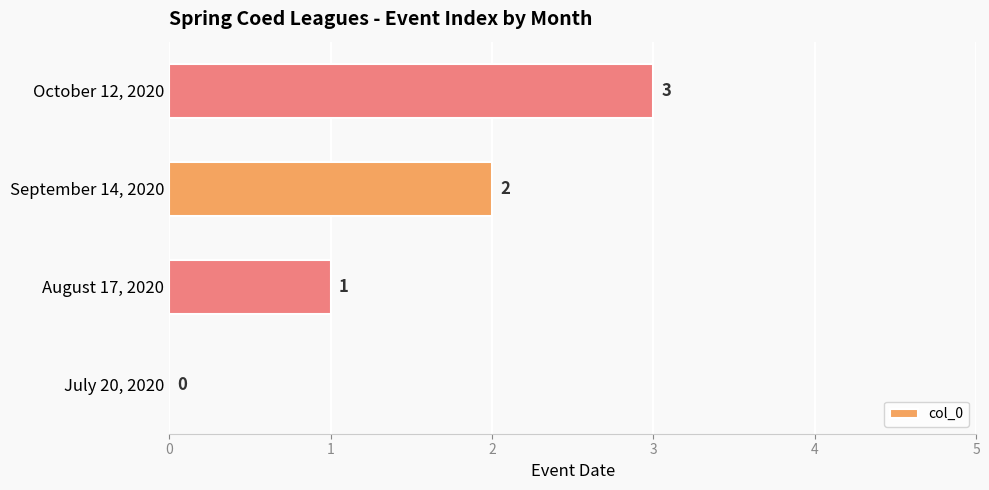

What is the sum of all values?

6